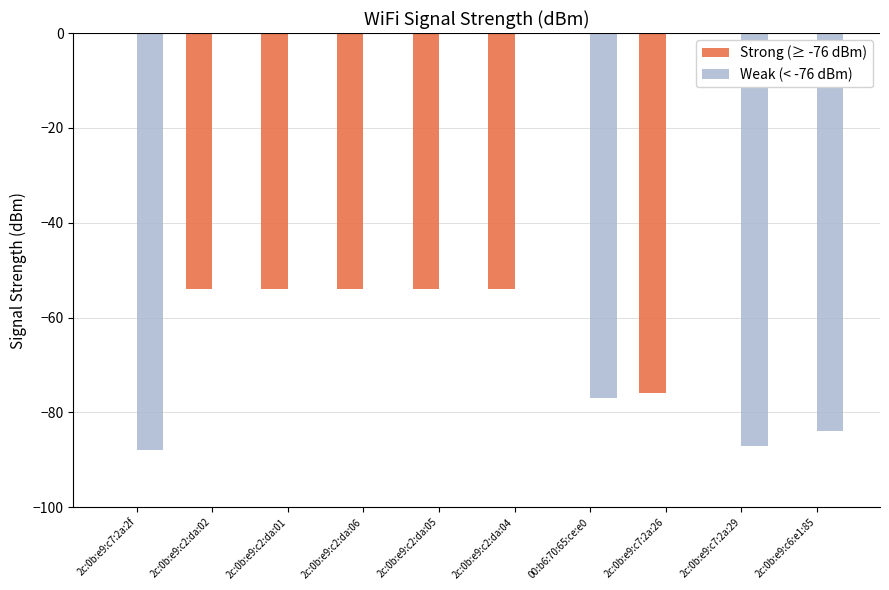

How many distinct data groups are displayed?

2